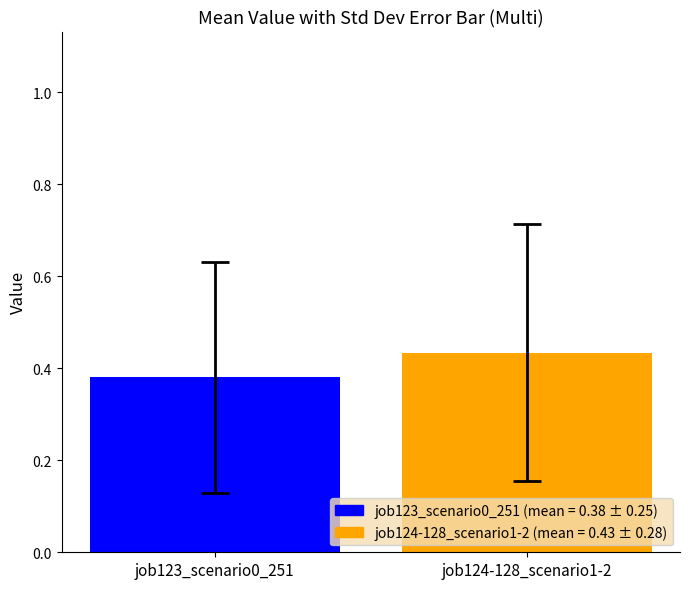

The job127_scenario2_256 series shows 0.2 at cn12. True or false?

False